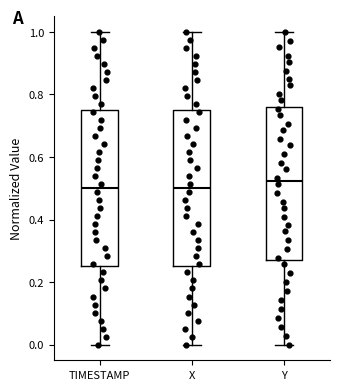

Which box has the highest median line?

Y